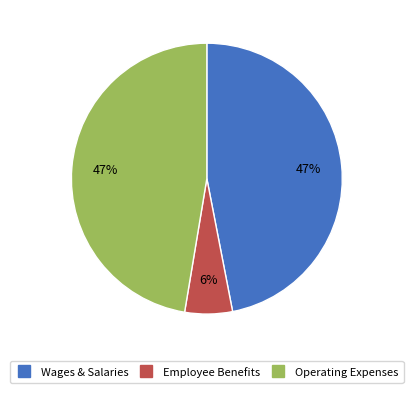

To the nearest percent, what is the average slice percentage?

33%